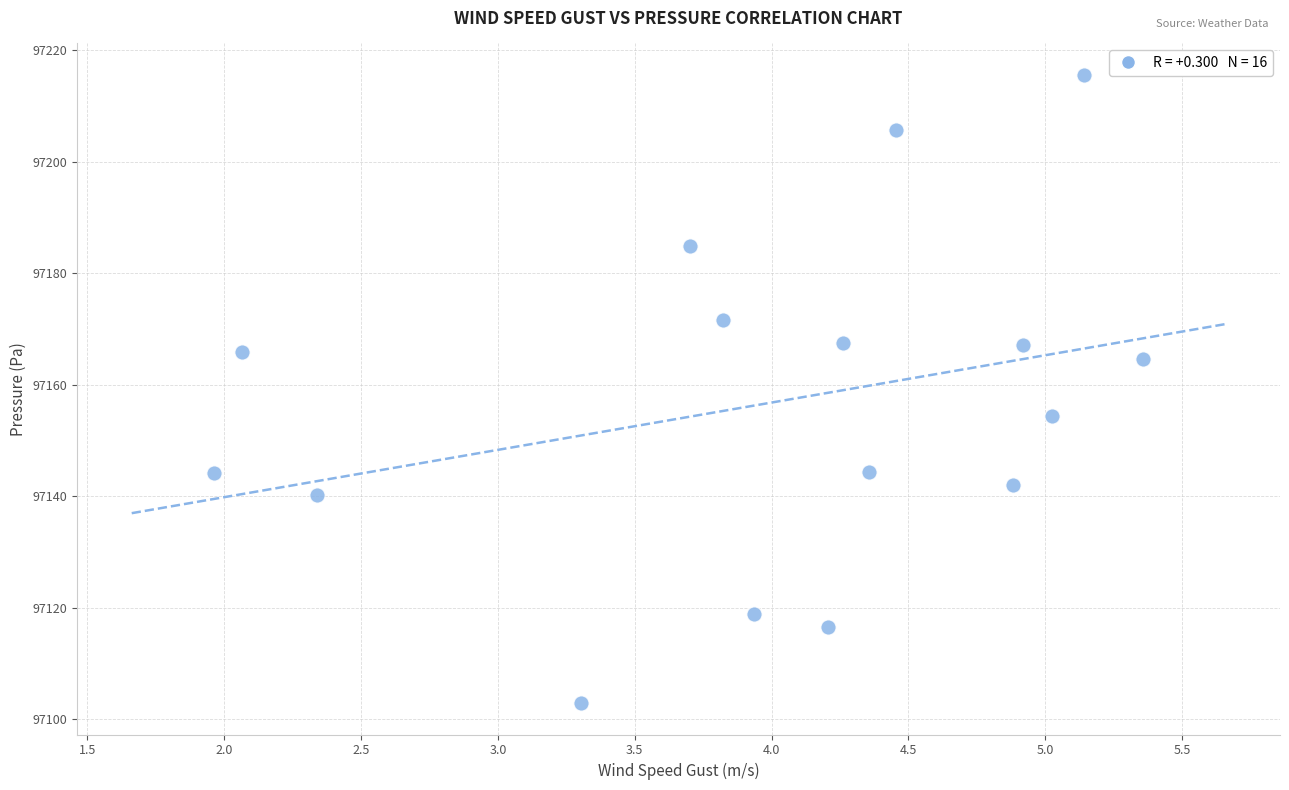

What is the range of X values (max minus min)?

3.4